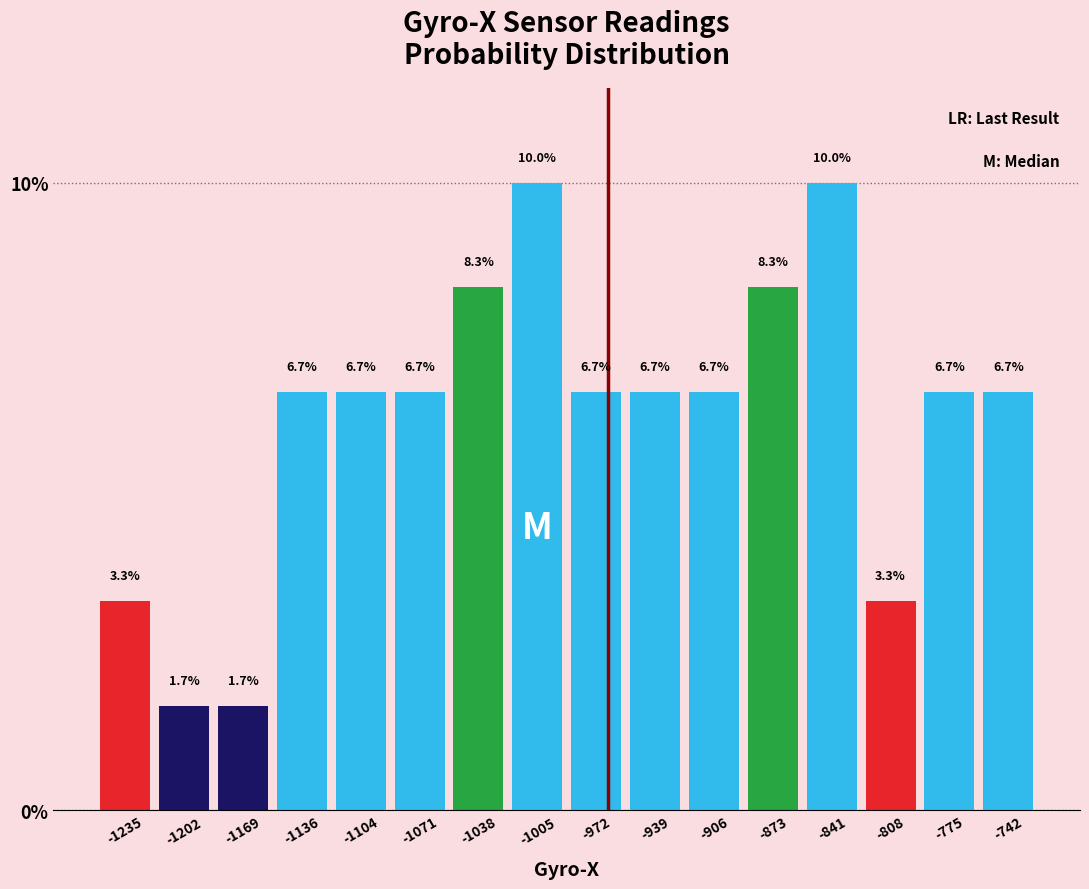

What is the height of the bar covering -1055 to -1020 on the x-axis? The bar edges are not printed on the chart, so give them approximately, as read against the axis.

8.3